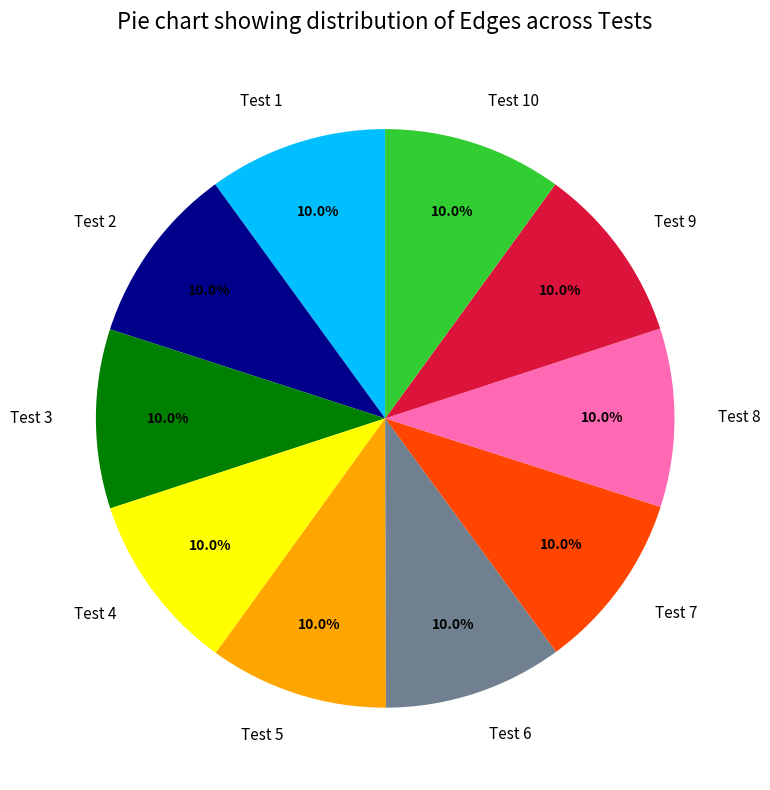

What percentage do Test 2 and Test 1 together represent?

20.0%